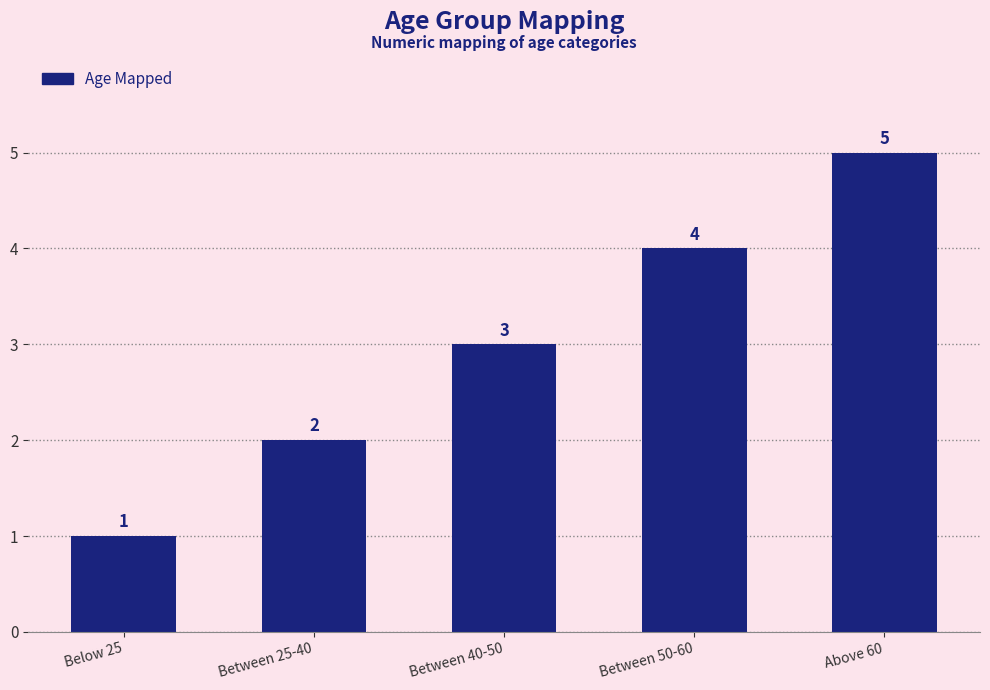

Reading left to right, list all the values displayed in this chart.

1	2	3	4	5